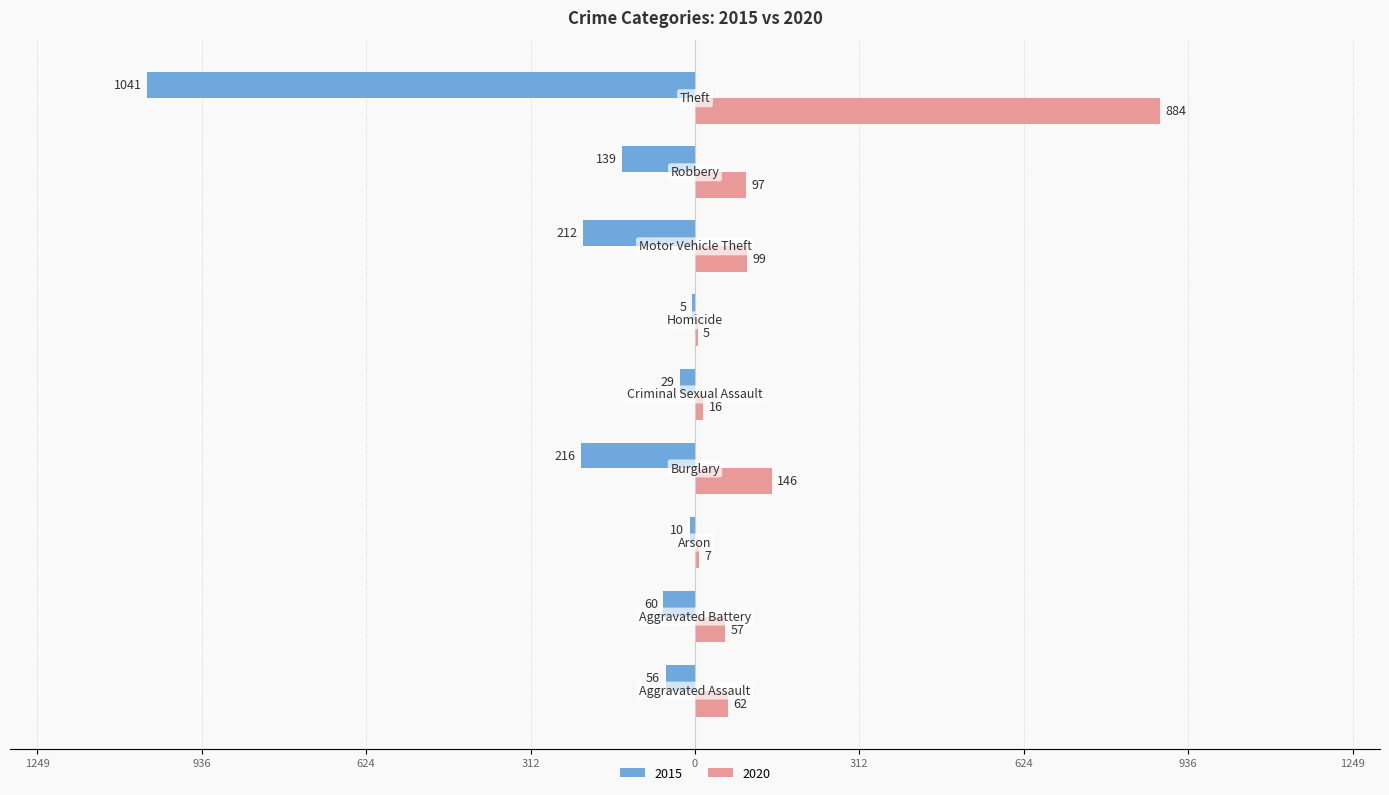

Reading right to left, what are all the values shown in this chart?

2015: Theft=-1041	Robbery=-139	Motor Vehicle Theft=-212	Homicide=-5	Criminal Sexual Assault=-29	Burglary=-216	Arson=-10	Aggravated Battery=-60	Aggravated Assault=-56
2020: Theft=884	Robbery=97	Motor Vehicle Theft=99	Homicide=5	Criminal Sexual Assault=16	Burglary=146	Arson=7	Aggravated Battery=57	Aggravated Assault=62